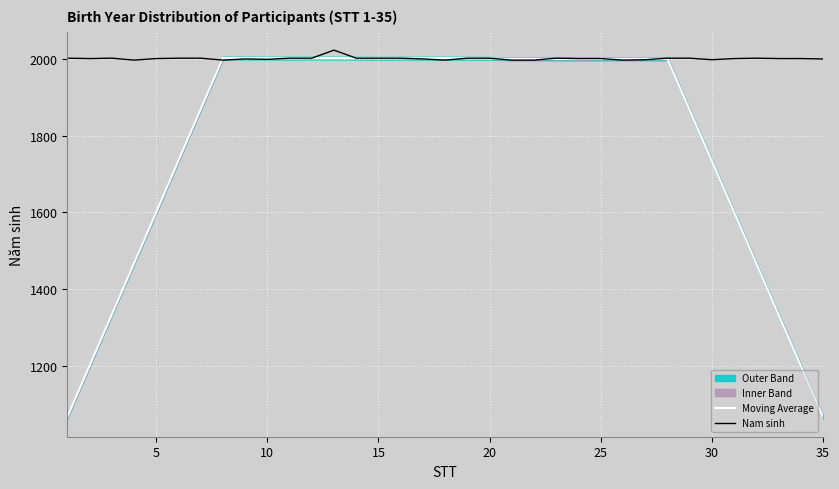

True or false: Nam sinh has a value of 3252.3 at 35.

False